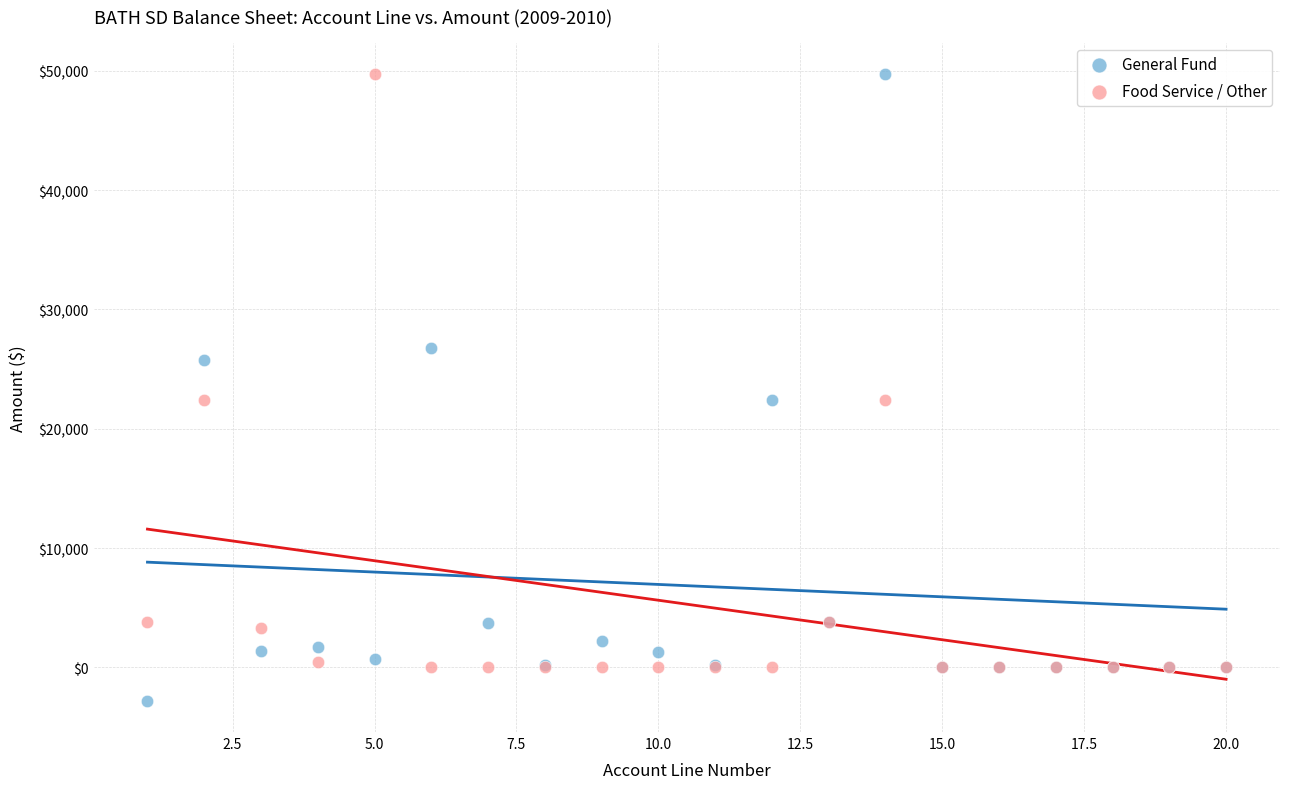

Which series contains the lowest Y value?

General Fund